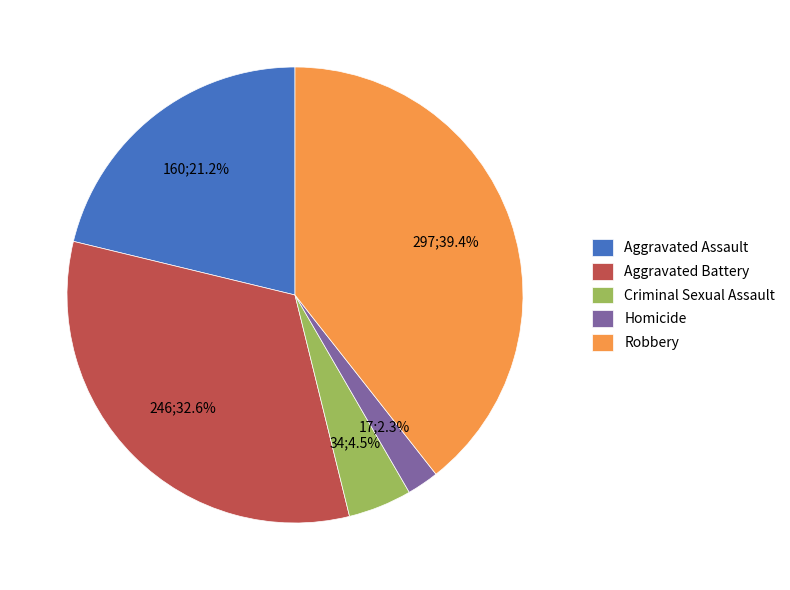

What is the largest slice in the pie chart?

Robbery